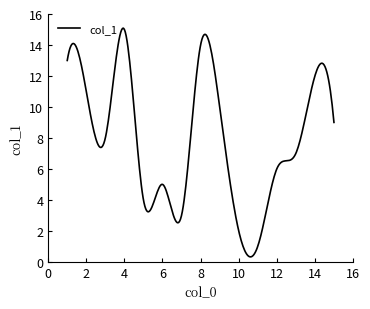

What is the label of the 9th point from the right?

13